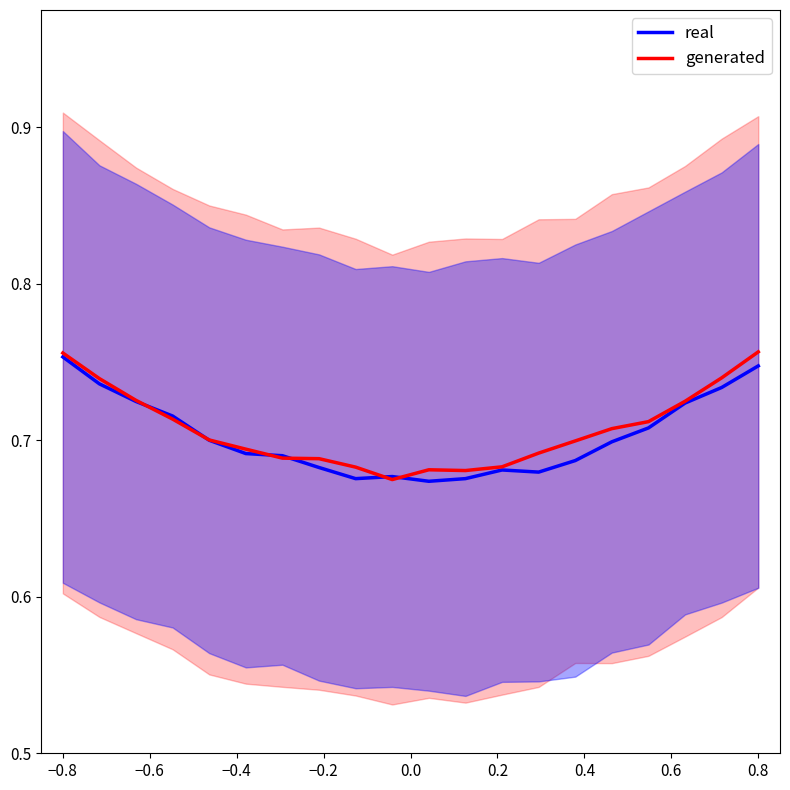

Count the number of data series in this chart.

2